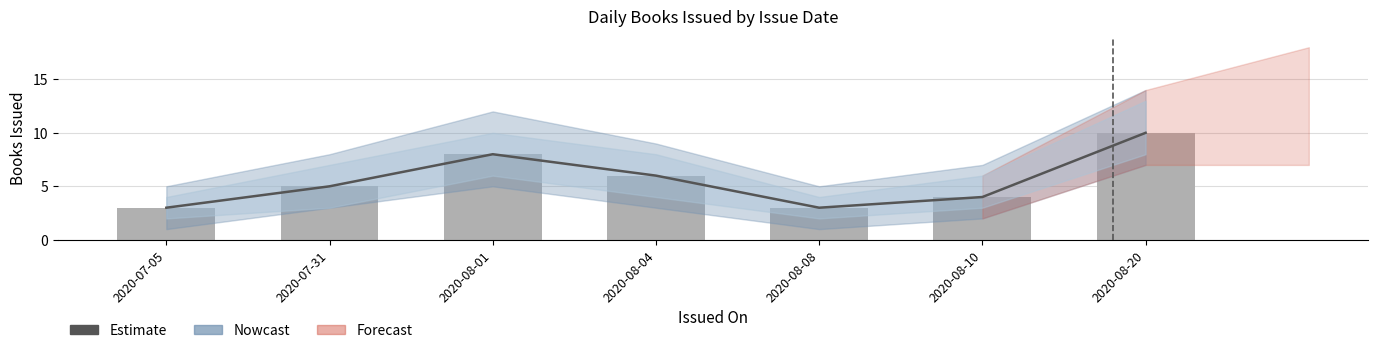

What is the difference between the maximum and minimum values?

7